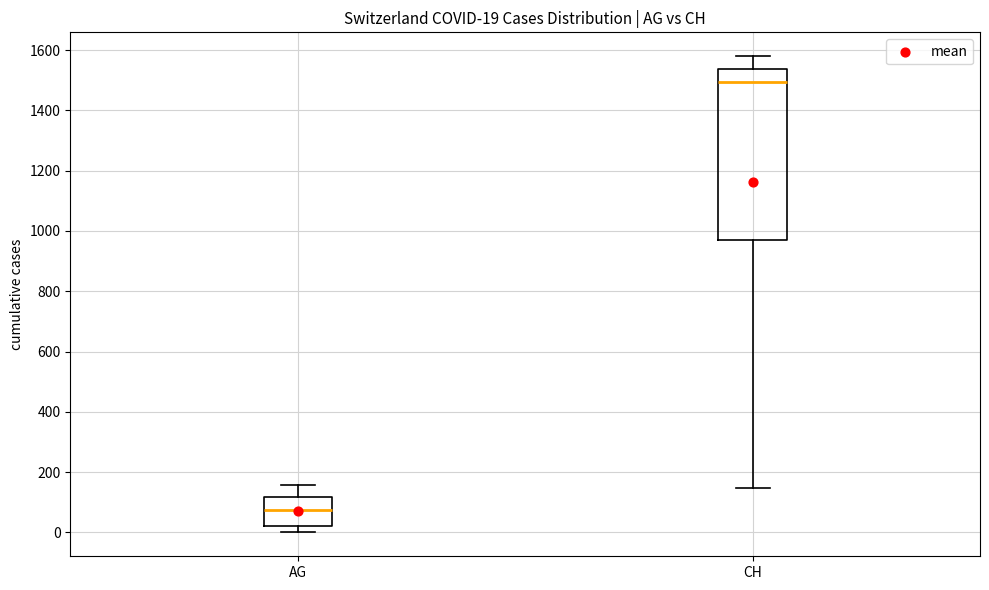

Which box's median line is the highest?

CH